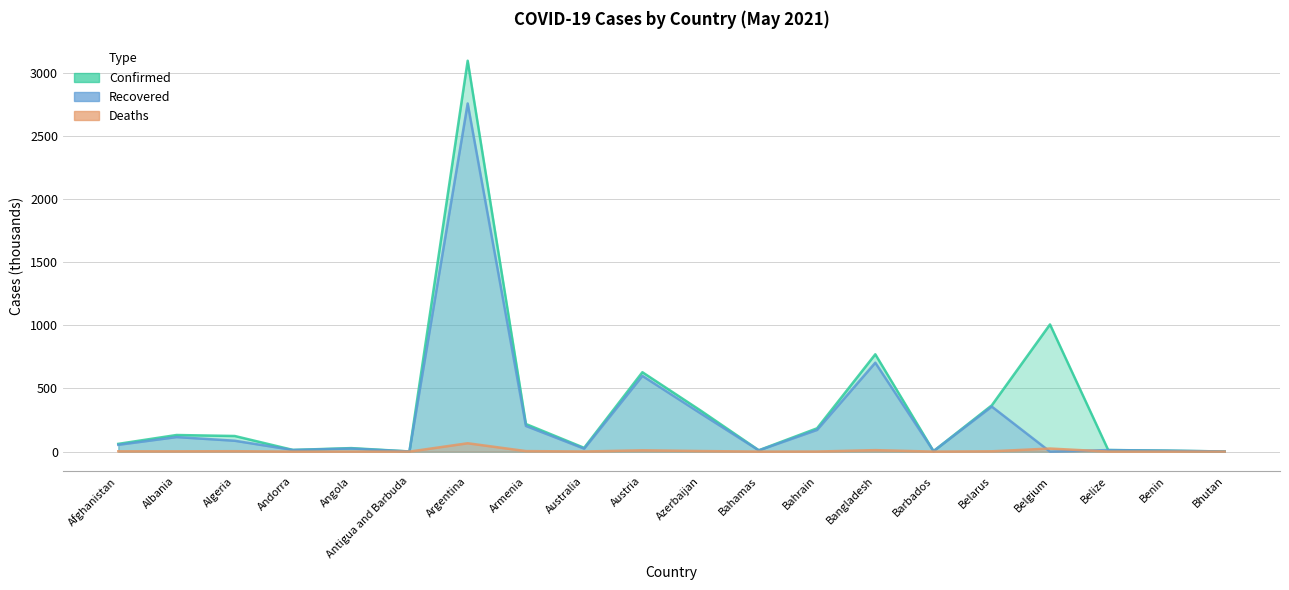

True or false: Deaths and Confirmed intersect in this chart.

False